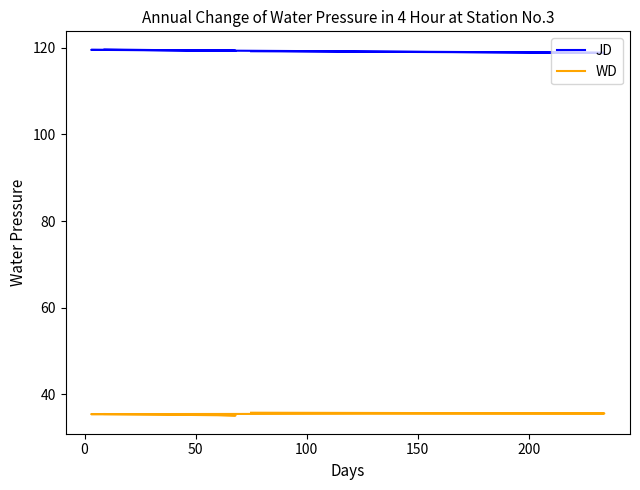

What is the sum of all WD values?

212.8